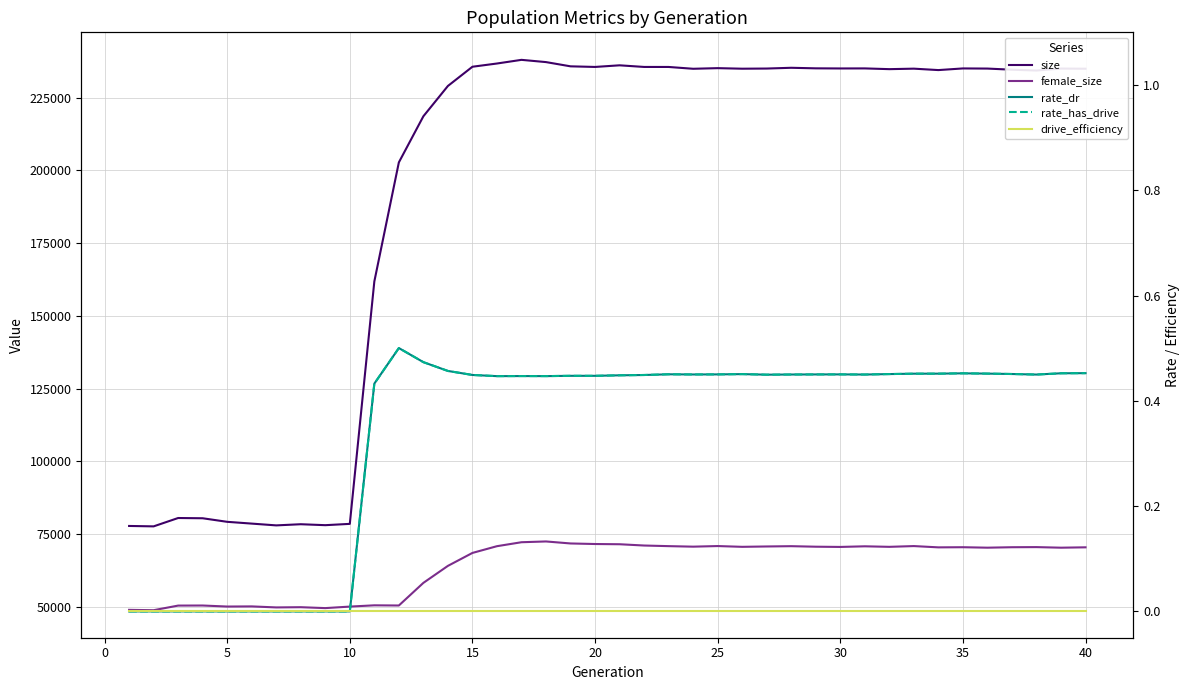

What is the value of the rate_dr point at the 24th from the left?

0.5